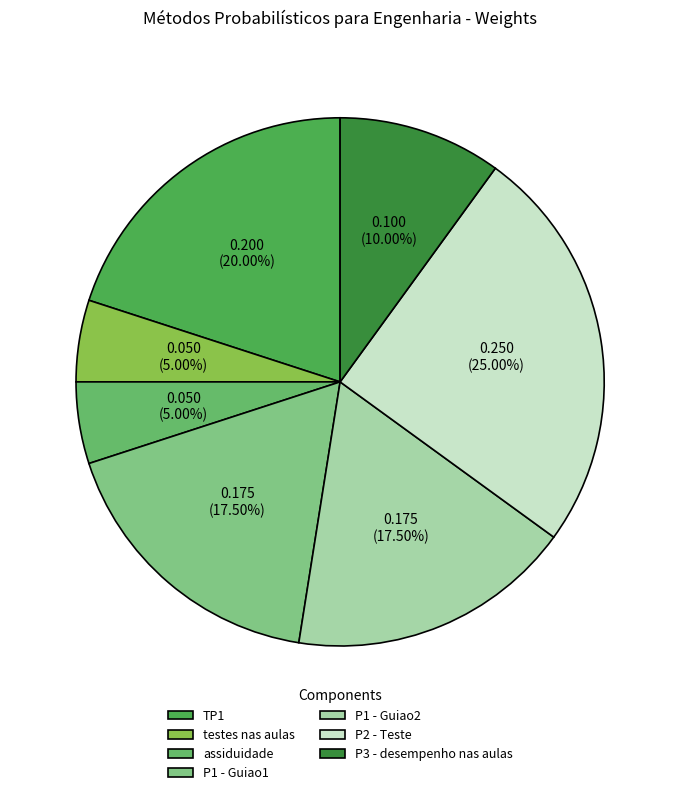

How many slices are in this pie chart?

7